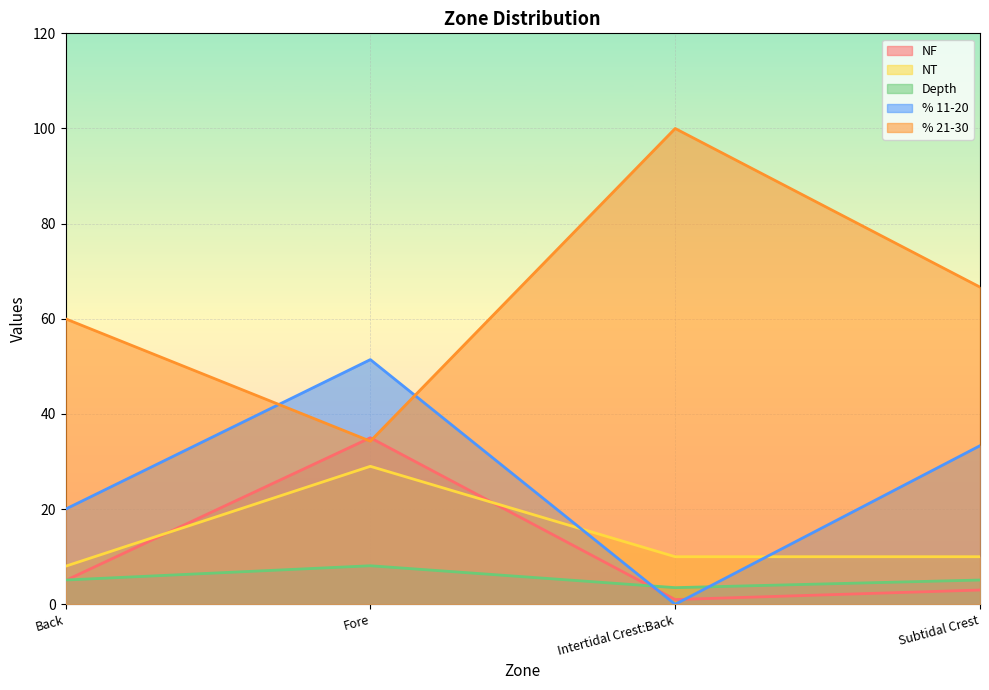

Reading left to right, transcribe all the data shown in this chart.

NF: 5.0	35.0	1.0	3.0
NT: 8.0	29.0	10.0	10.0
Depth: 5.1	8.1	3.5	5.1
% 11-20: 20.0	51.4	0.0	33.3
% 21-30: 60.0	34.3	100.0	66.7